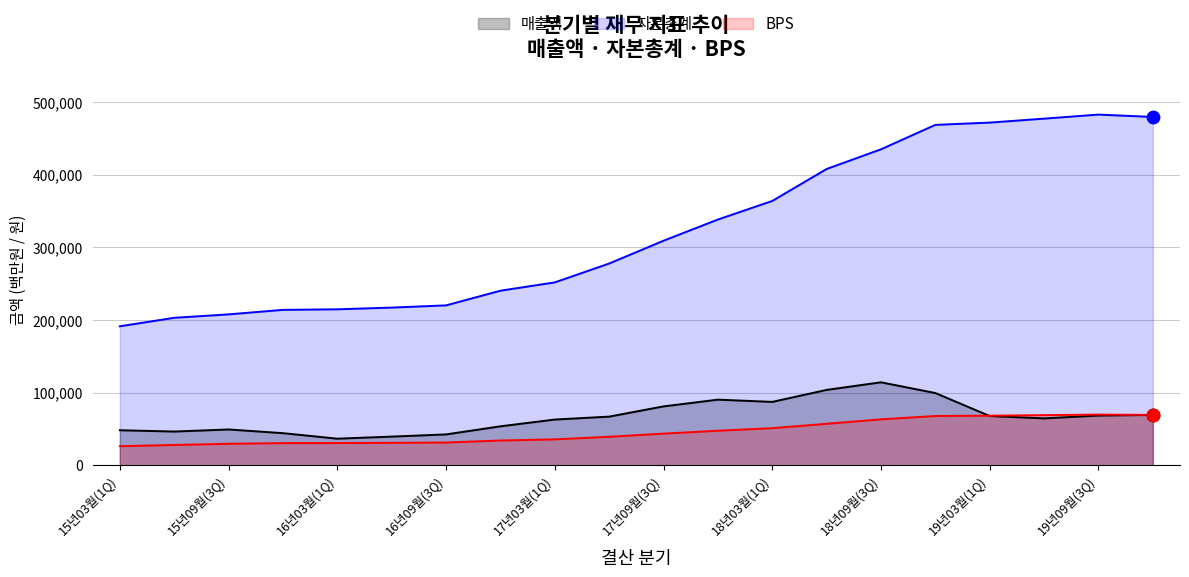

Which series reaches the maximum Y coordinate?

자본총계